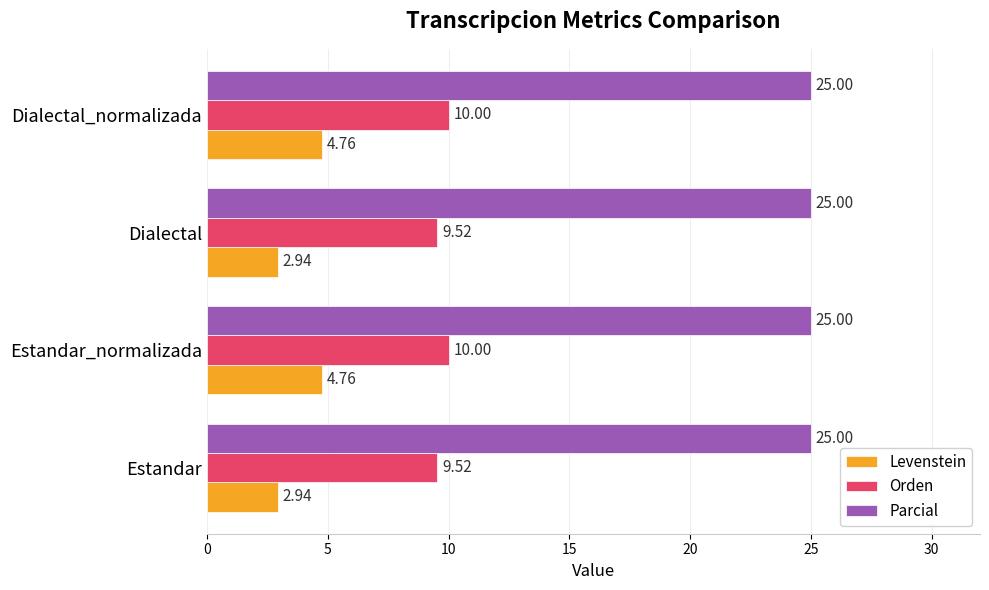

Which series has the widest spread of values?

Levenstein